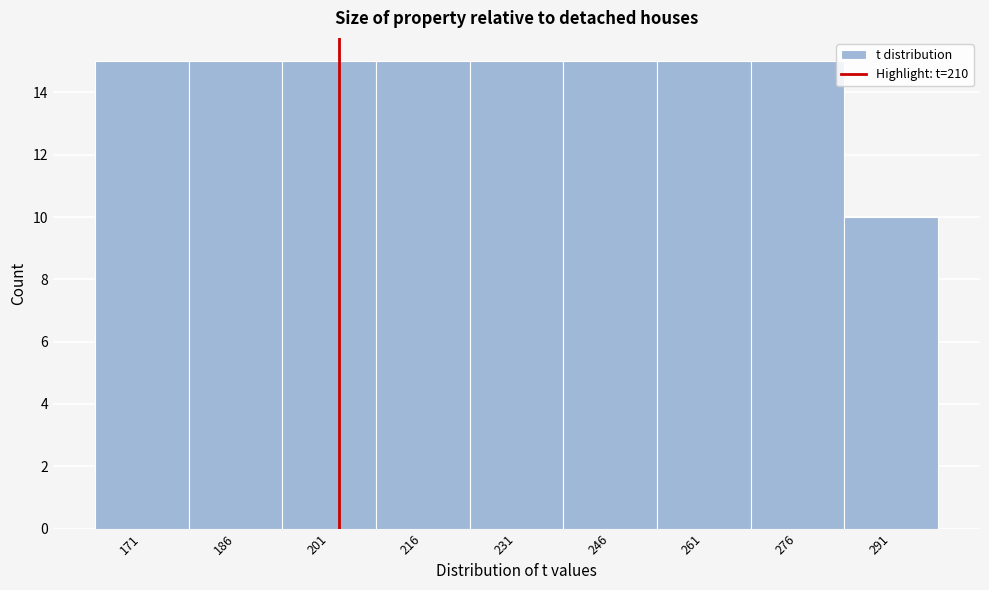

Reading left to right, extract all data points from this chart.

15	15	15	15	15	15	15	15	10